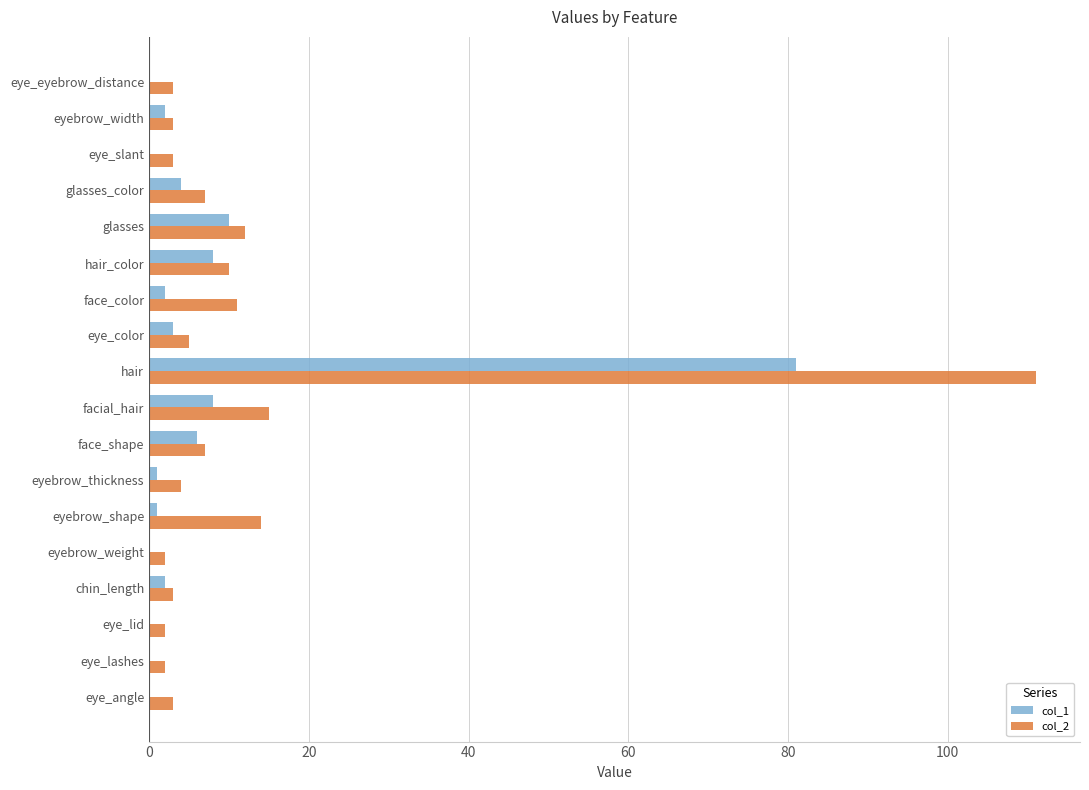

Is it true that col_2 equals 7 at face_shape?

True